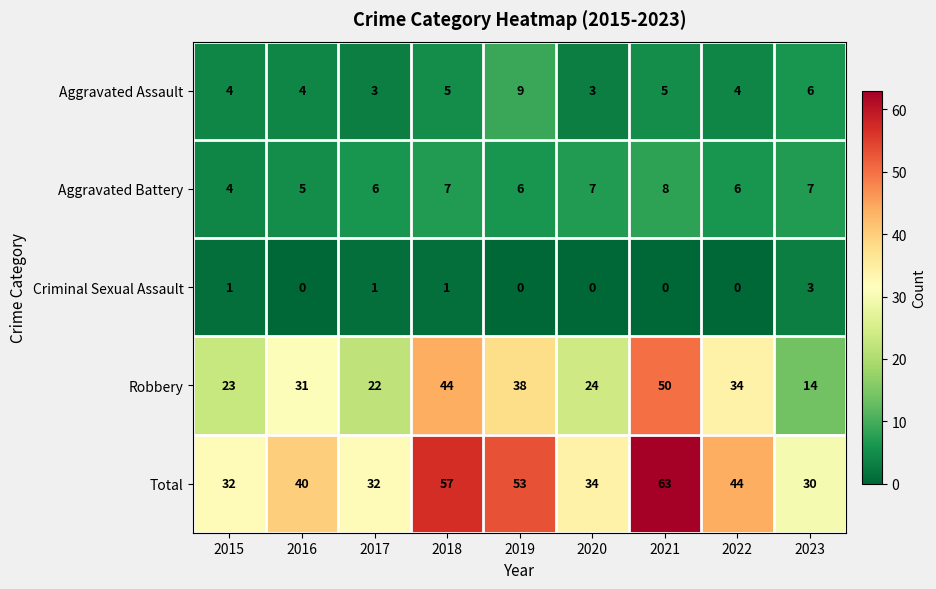

Rank the series by their maximum value, from highest to lowest.

Total, Robbery, Aggravated Assault, Aggravated Battery, Criminal Sexual Assault